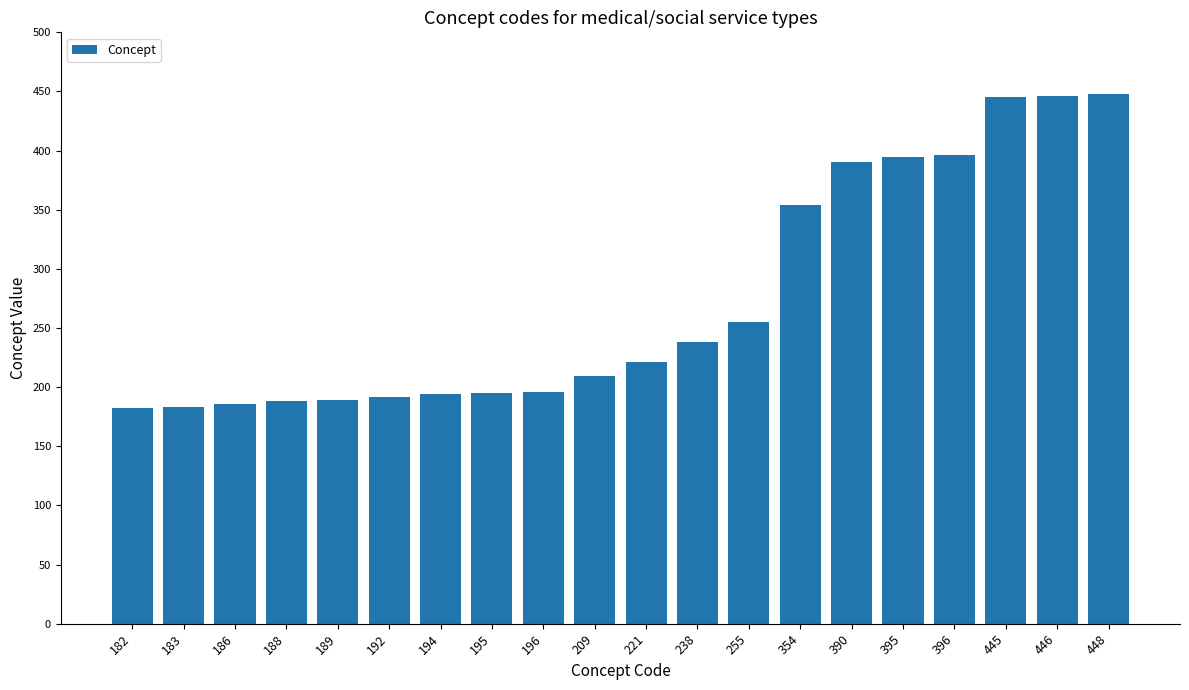

The chart shows a value of 311 at 188. True or false?

False